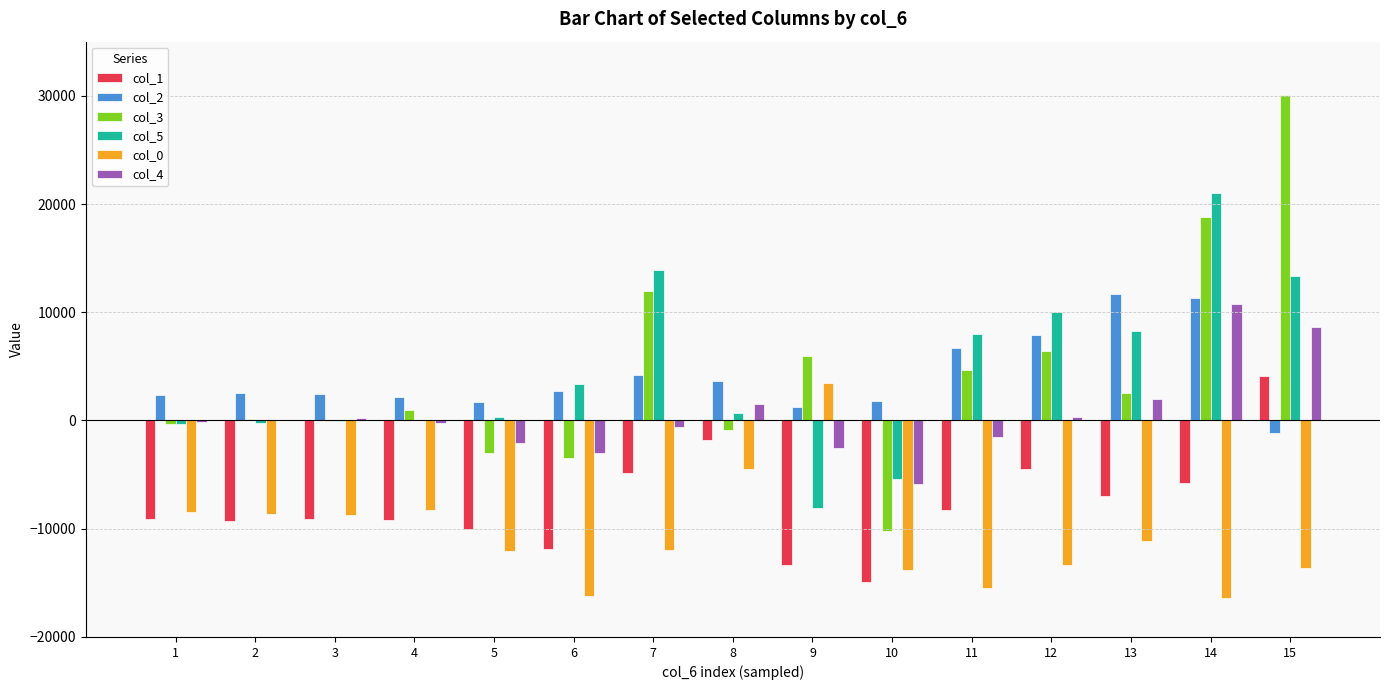

Is the value of col_2 at 8 greater than the value of col_3 at 8?

Yes